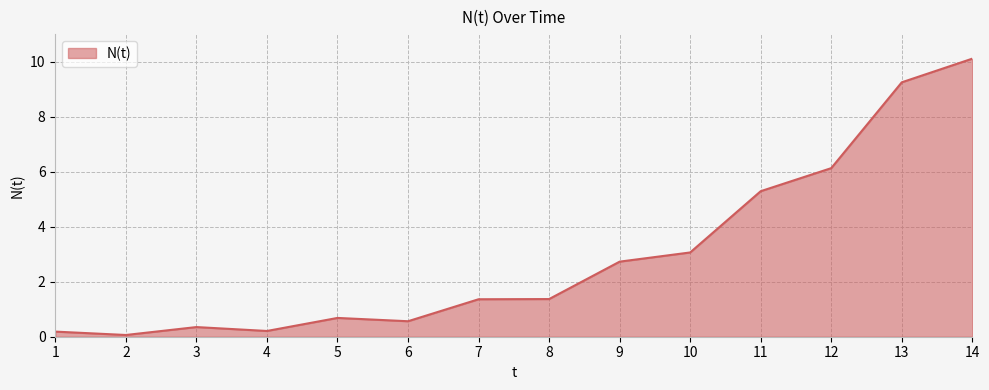

The chart shows a value of 9.2 at 13. True or false?

True